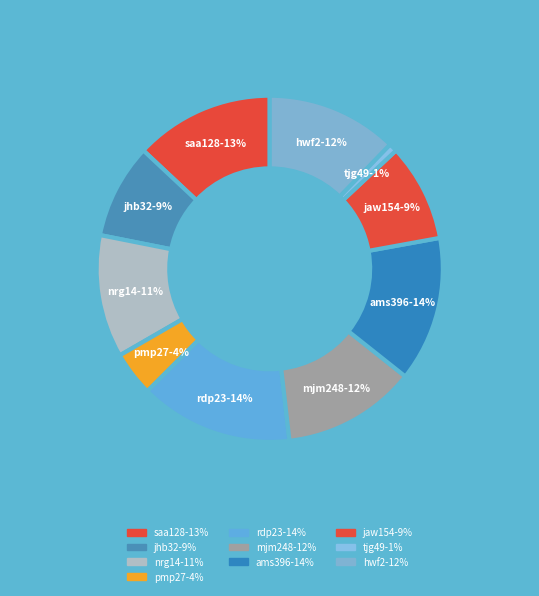

Is the sum of jaw154 and mjm248 greater than half?

No